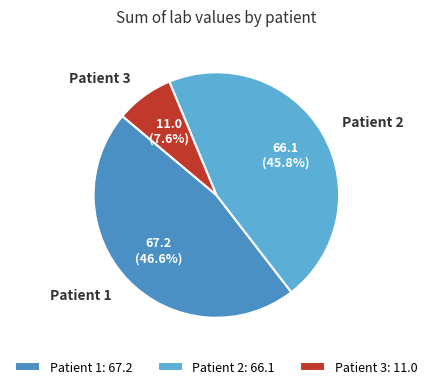

Does any single category account for the majority?

No